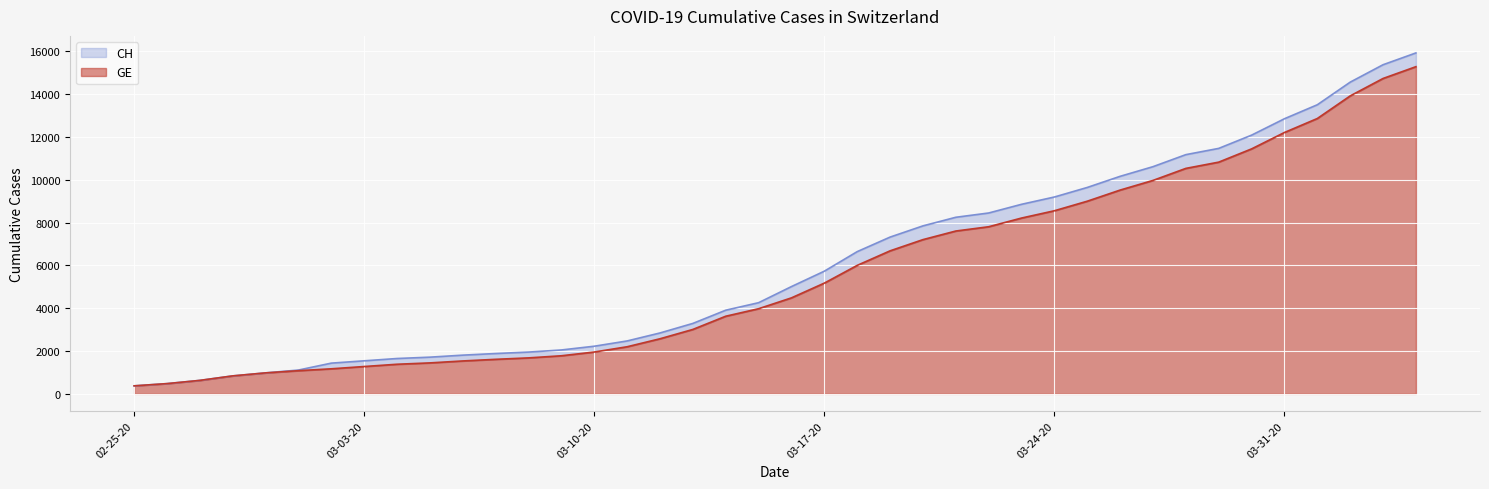

What are all the series names shown in the legend?

CH, GE